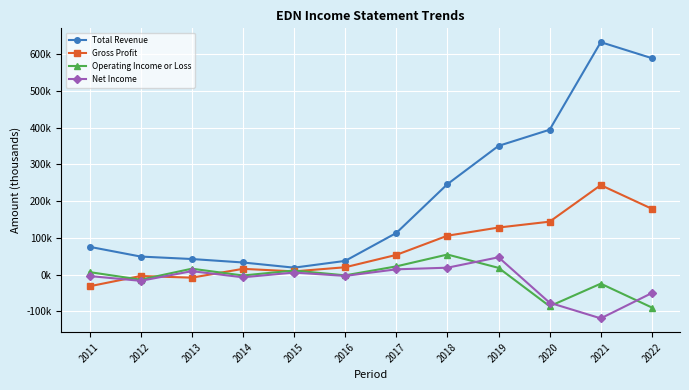

At 2019, list the series in order from largest to smallest.

Total Revenue, Gross Profit, Net Income, Operating Income or Loss